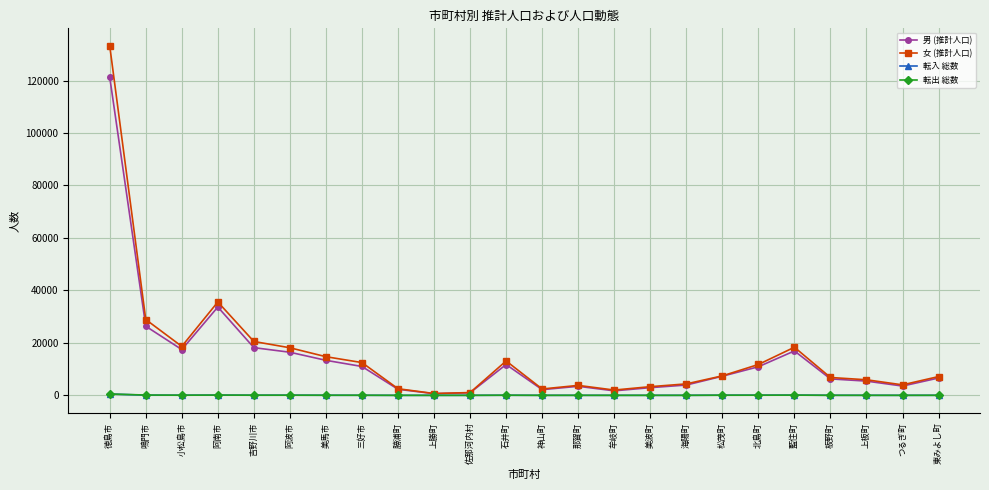

Which series has the largest range (max minus min)?

女 (推計人口)